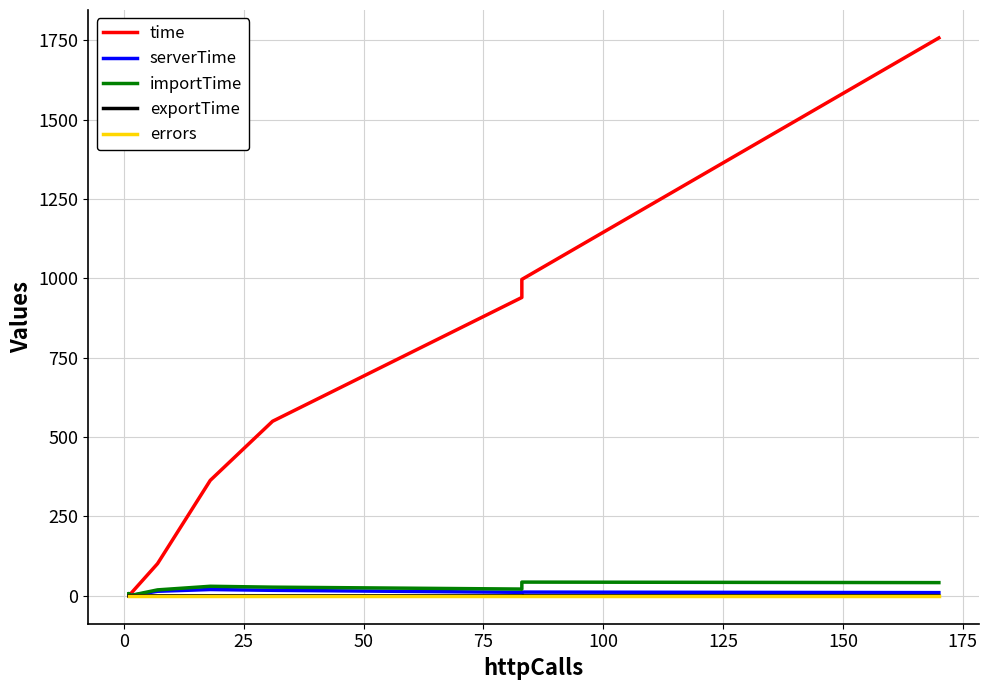

What are all the series names shown in the legend?

time, serverTime, importTime, exportTime, errors